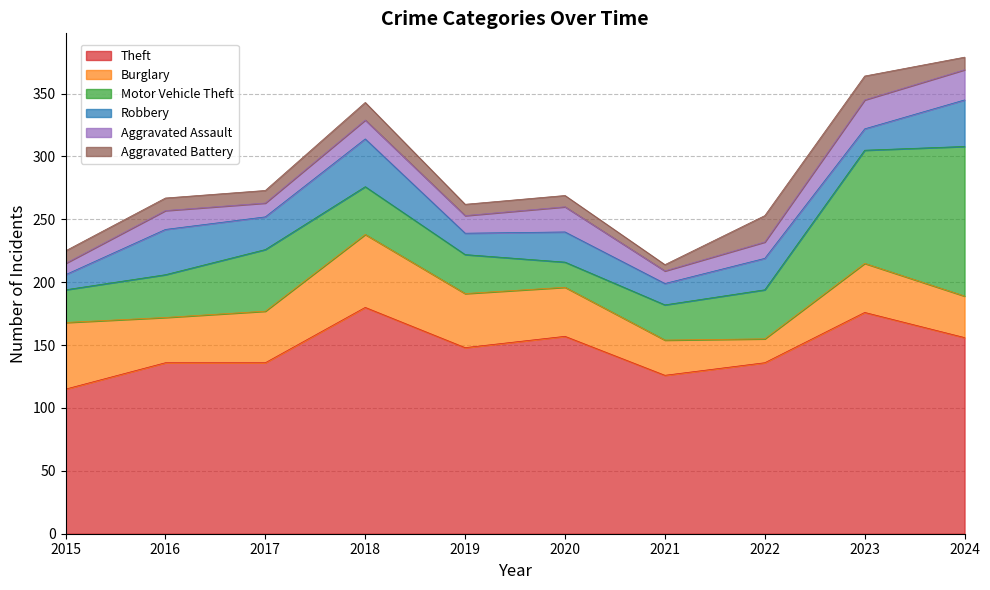

What is the difference between the maximum and second lowest values in the Aggravated Assault series?

14